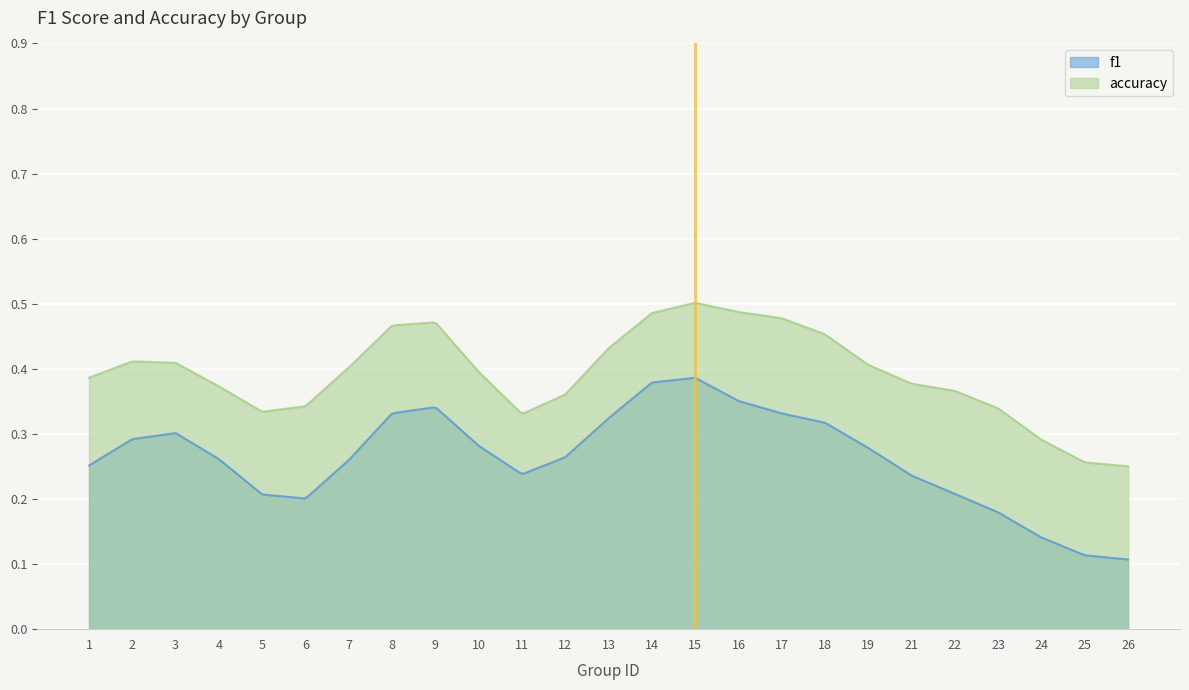

List the series in order of their peak value, highest first.

accuracy, f1